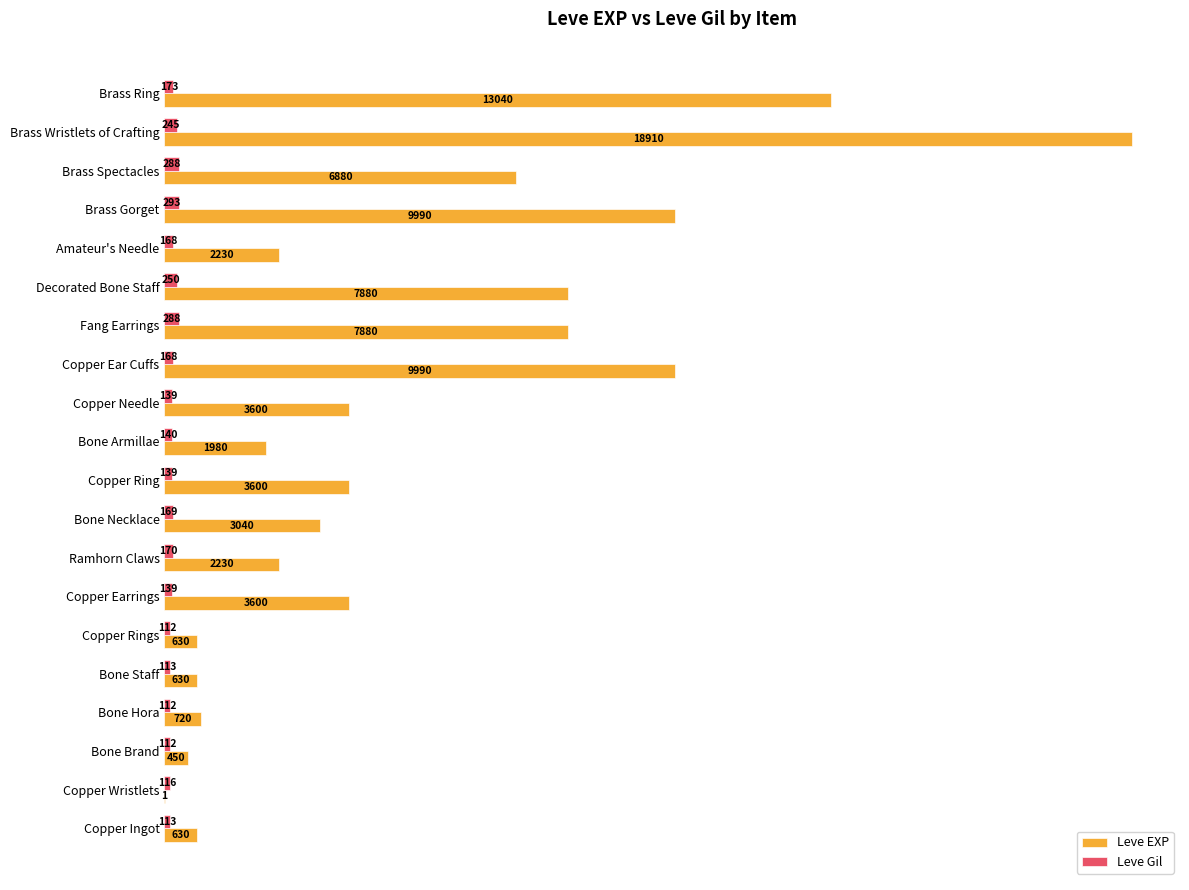

What is the sum of all Leve EXP values?

97911